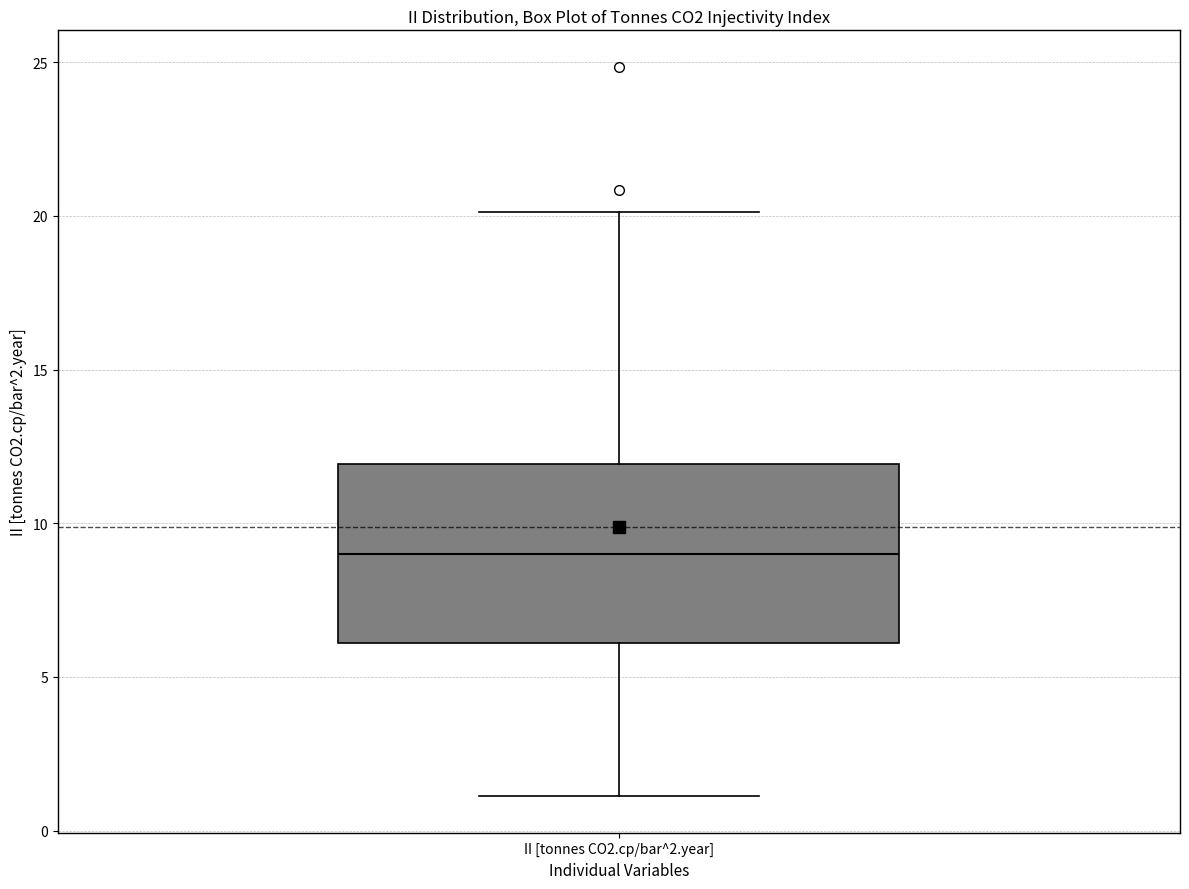

Transcribe this box plot: give where the median line is, the range the box spans, and where the two whiskers end, as read against the y-axis. The values are not printed on the chart, so give them approximately, as read against the axis.

median 9, box 6 to 12, whiskers 1 to 20